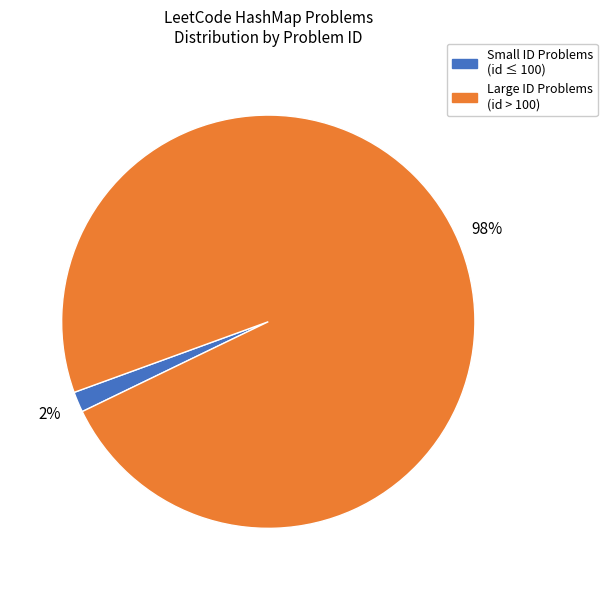

To the nearest percent, what is the average slice percentage?

50%